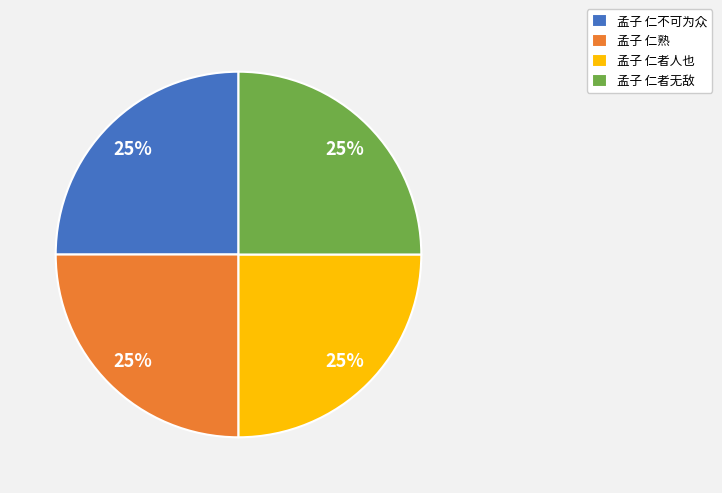

Approximately how many times larger is the value at 孟子 仁熟 compared to 孟子 仁者人也?

1.0